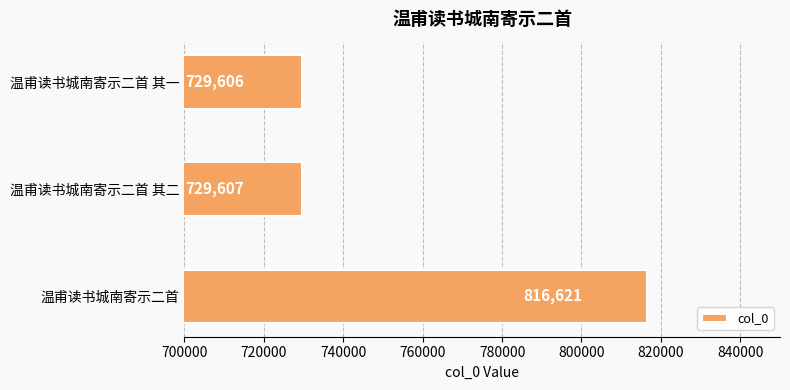

What is the average value?

758611